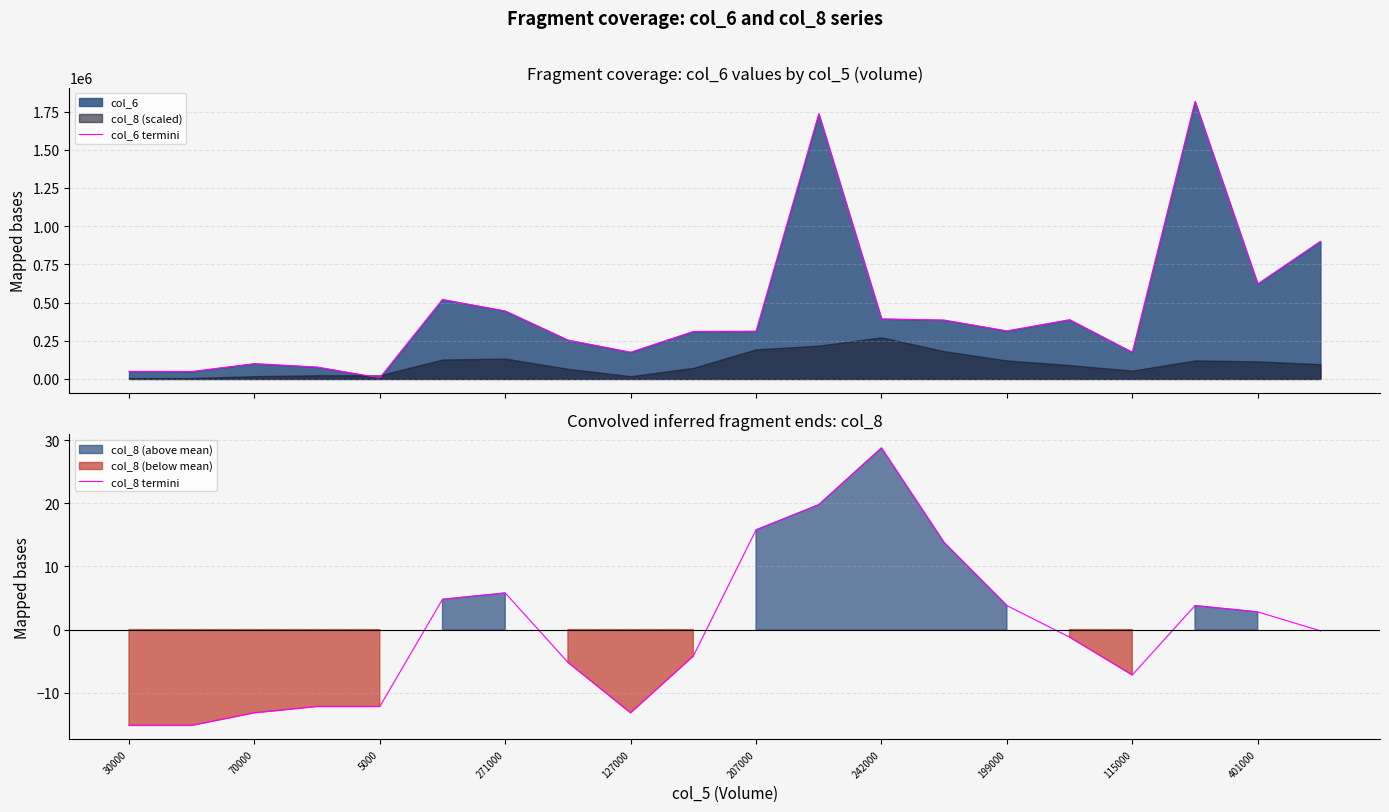

At which category is the sum across all series the highest?

17